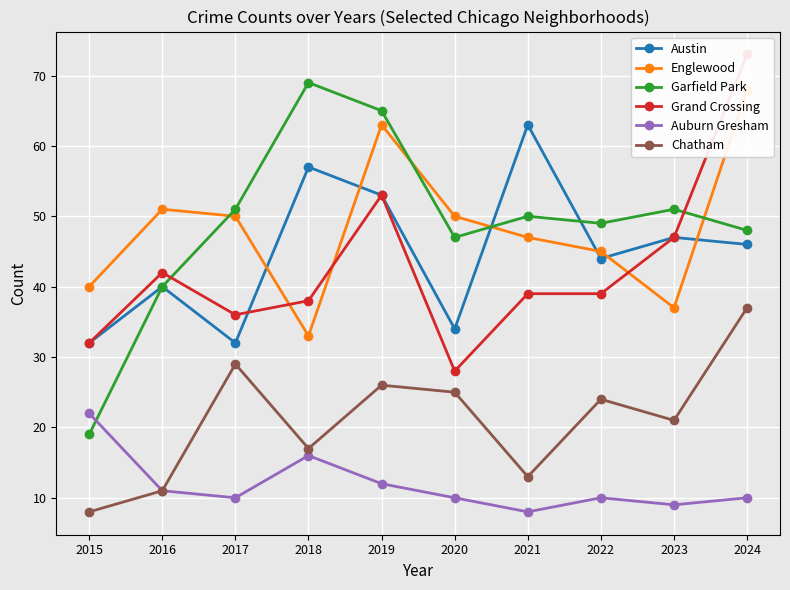

At which category does the chart reach its peak across all series?

2024